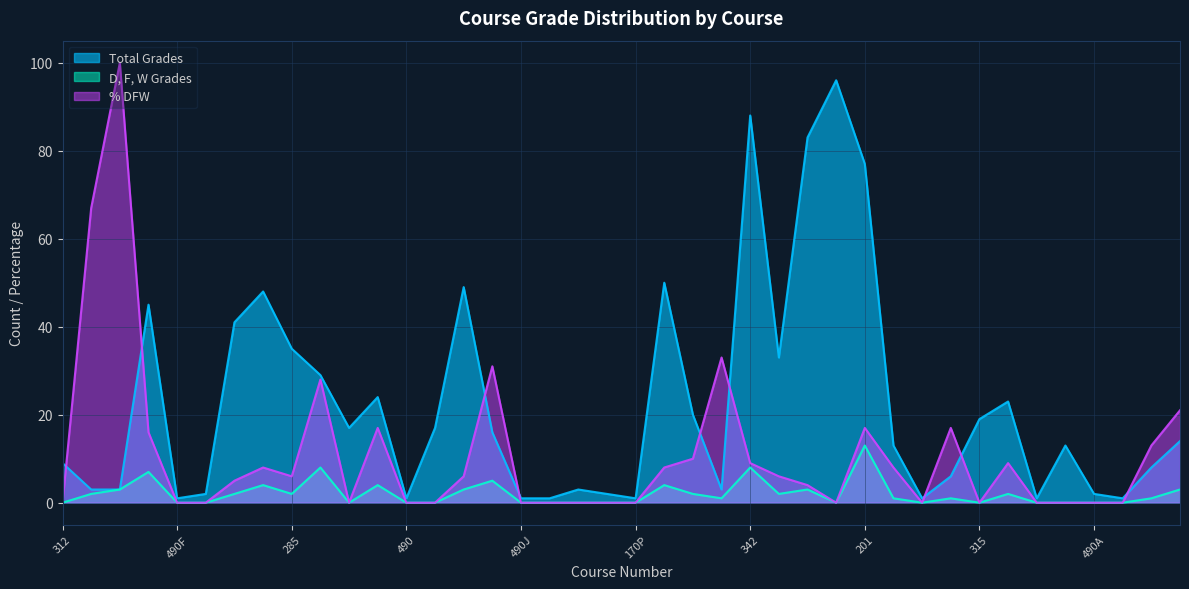

Reading left to right, transcribe all the data shown in this chart.

Total Grades: 9	3	3	45	1	2	41	48	35	29	17	24	1	17	49	16	1	1	3	2	1	50	20	3	88	33	83	96	77	13	1	6	19	23	1	13	2	1	8	14
D, F, W Grades: 0	2	3	7	0	0	2	4	2	8	0	4	0	0	3	5	0	0	0	0	0	4	2	1	8	2	3	0	13	1	0	1	0	2	0	0	0	0	1	3
% DFW: 0	67	100	16	0	0	5	8	6	28	0	17	0	0	6	31	0	0	0	0	0	8	10	33	9	6	4	0	17	8	0	17	0	9	0	0	0	0	13	21